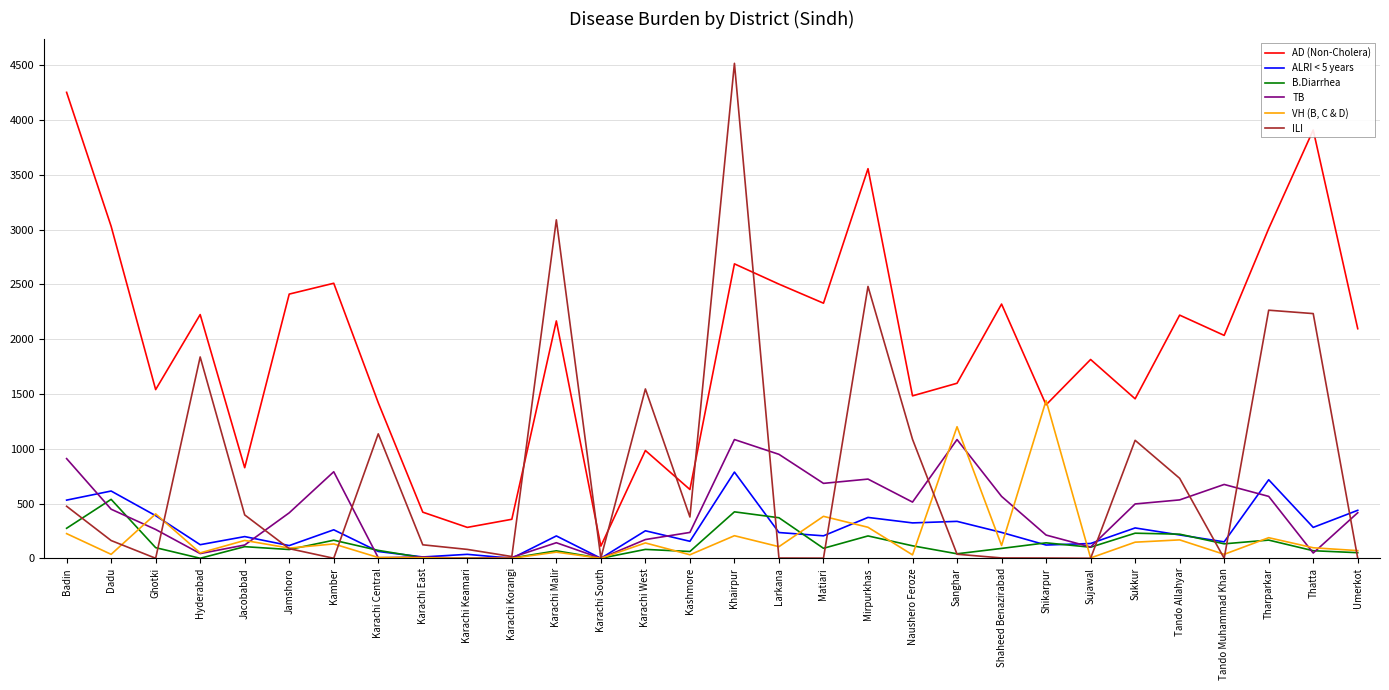

At which category does AD (Non-Cholera) reach its first local peak?

Hyderabad